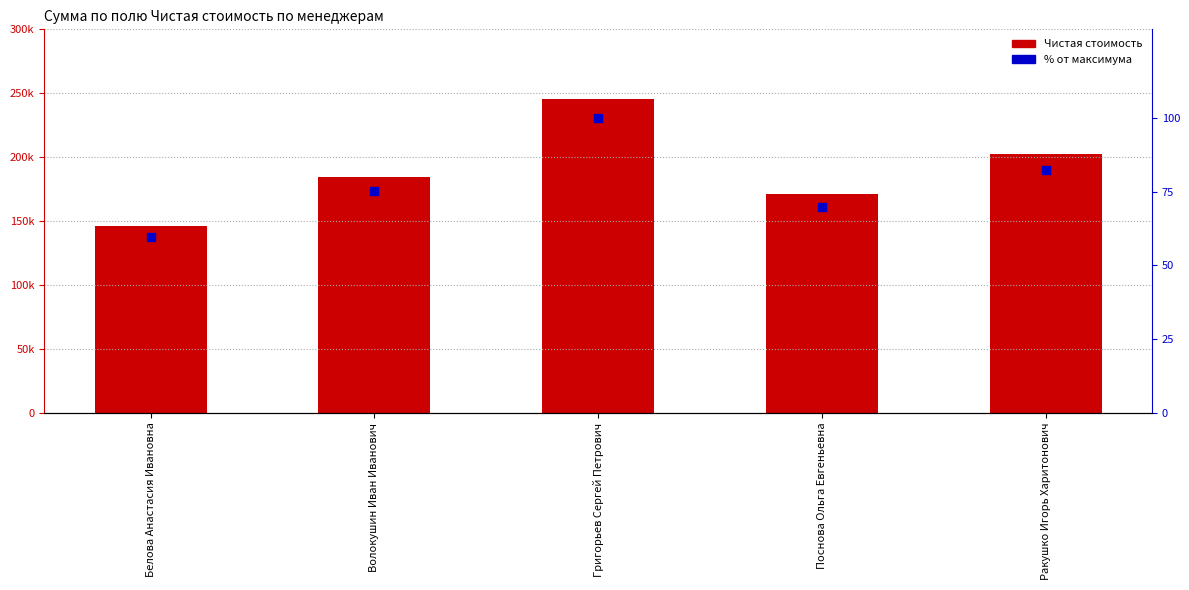

Which series contains the highest Y value?

Сумма по полю Чистая стоимость